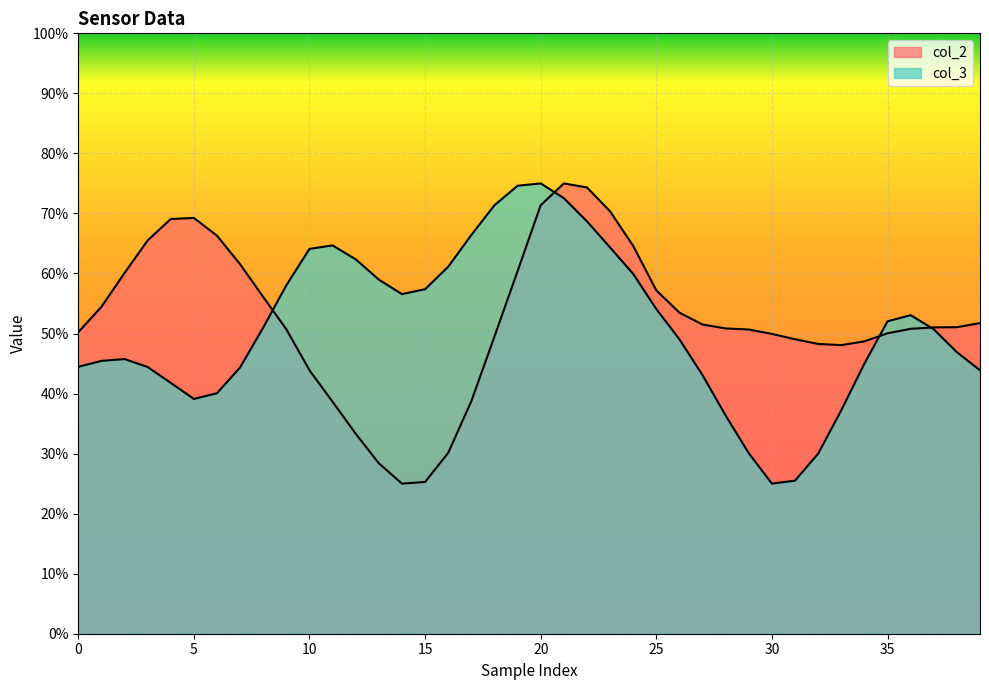

What is the smallest value displayed?

0.2